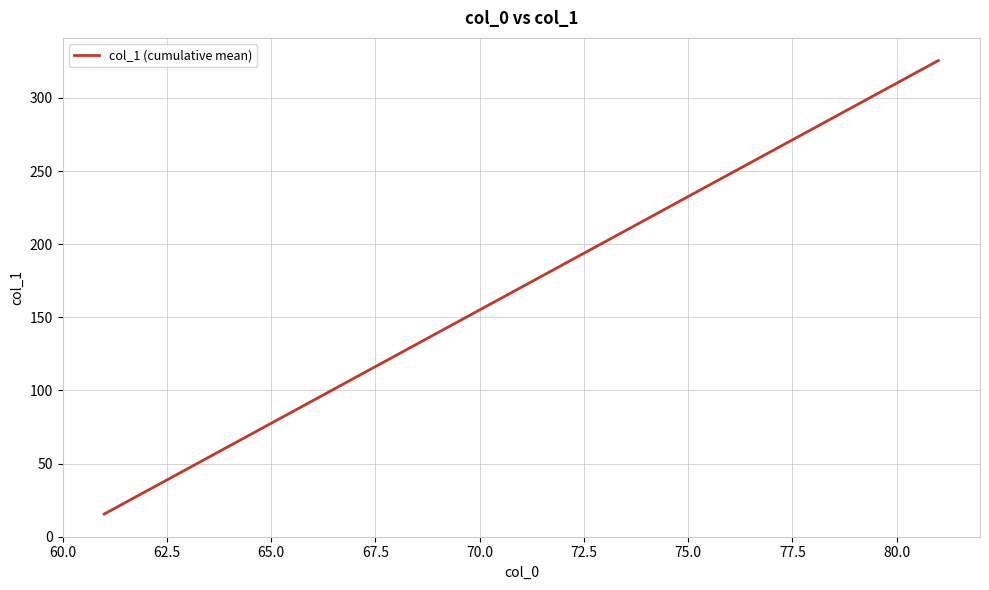

What is the smallest value displayed?

15.5